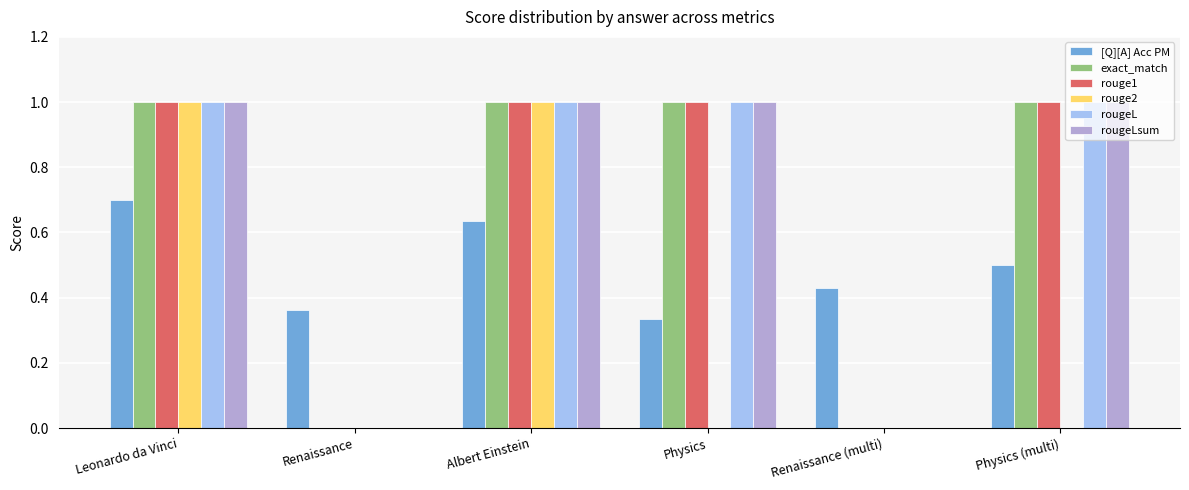

Is the value of [Q][A] Acc PM at Renaissance greater than the value of exact_match at Leonardo da Vinci?

No